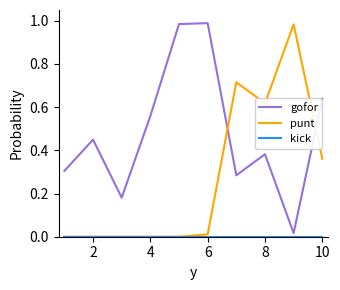

How many lines are shown in the chart?

3